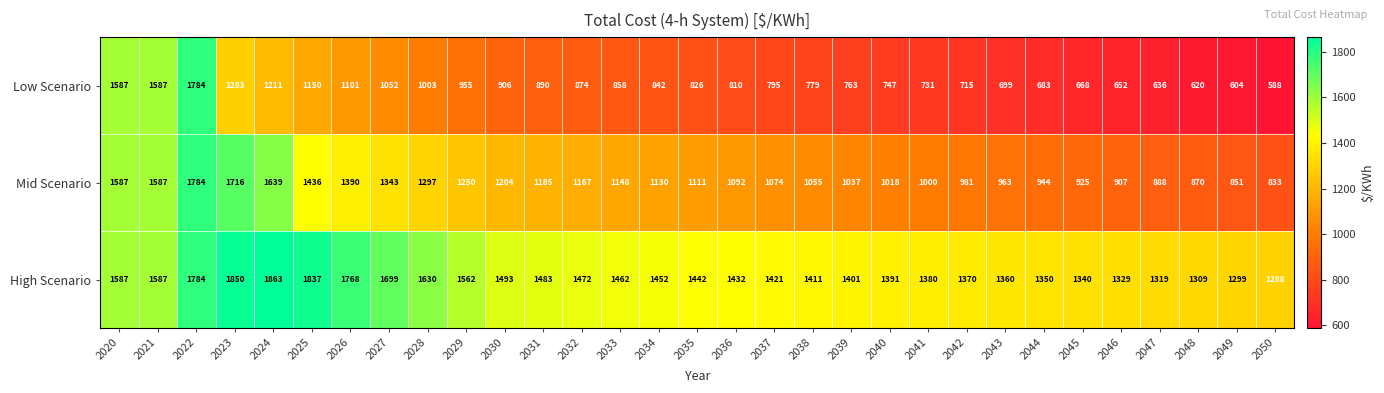

What is the sum of all High Scenario values?

46371